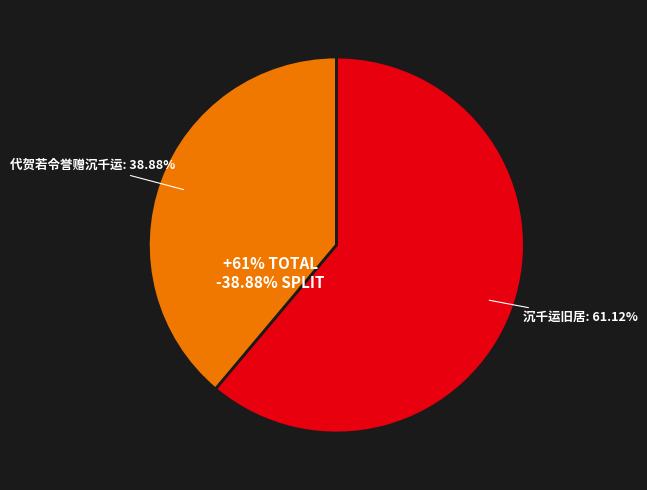

Which has a higher value, 沉千运旧居 or 代贺若令誉赠沉千运?

沉千运旧居